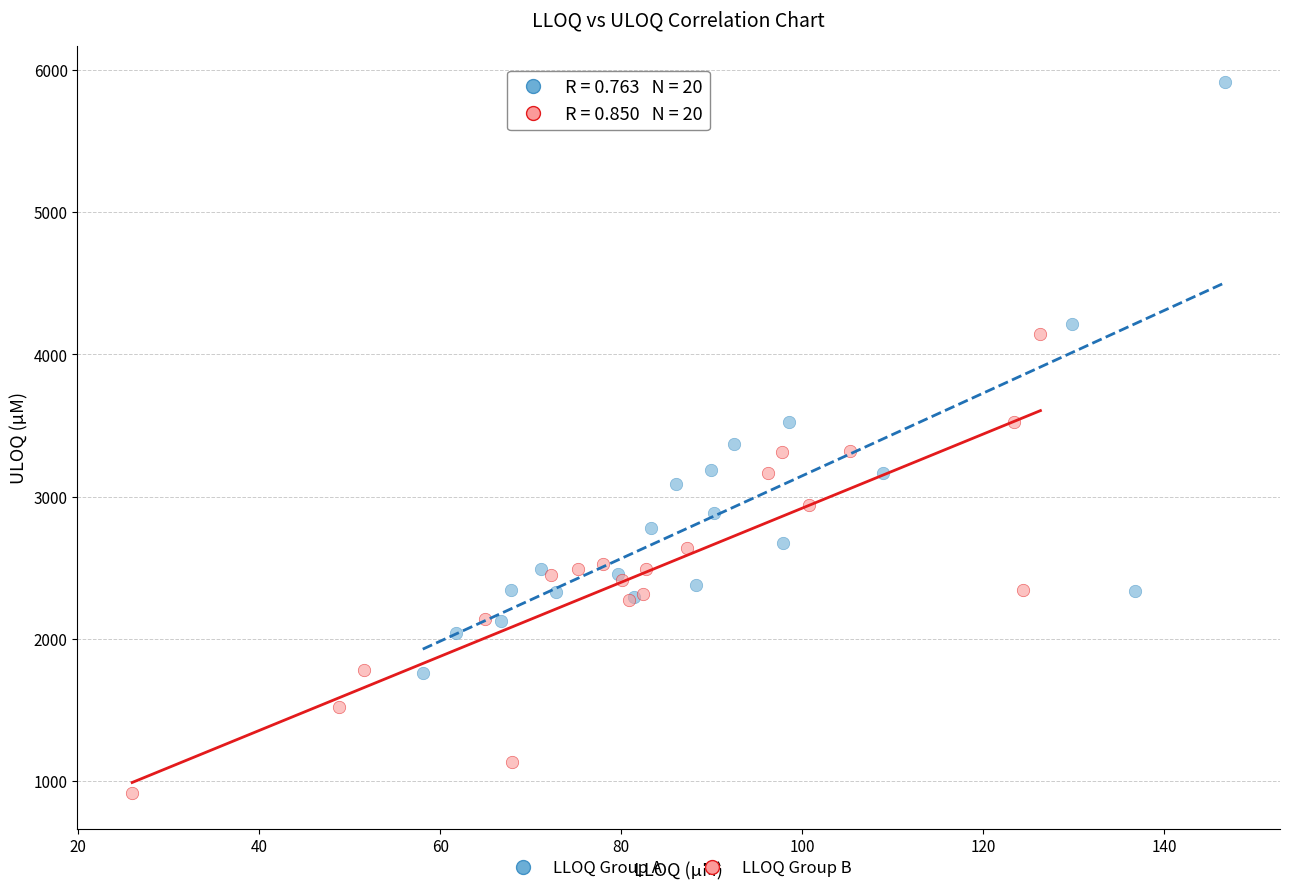

What are all the series names shown in the legend?

LLOQ Group A, LLOQ Group B